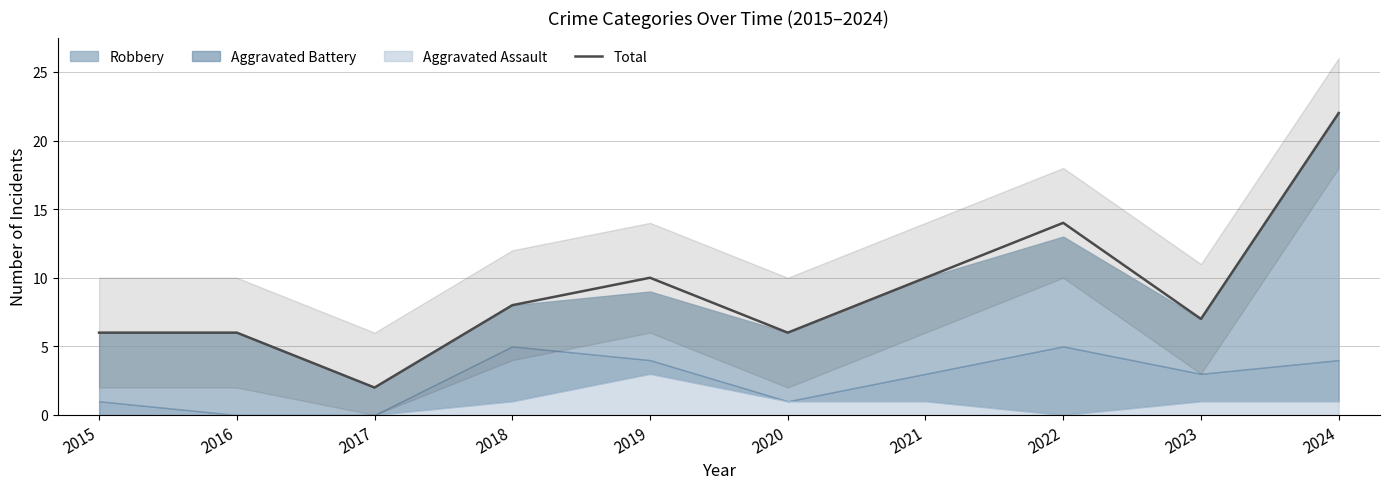

True or false: there are more than 1 points higher than both neighbors.

True